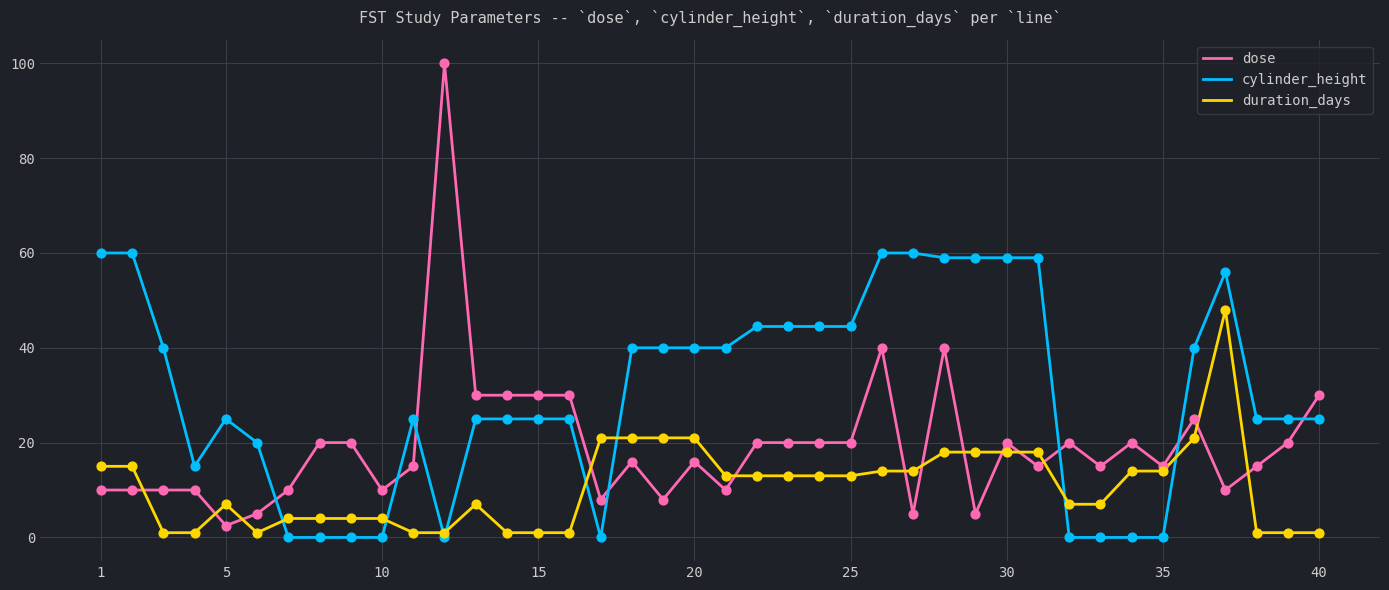

Which series has the widest spread of values?

dose